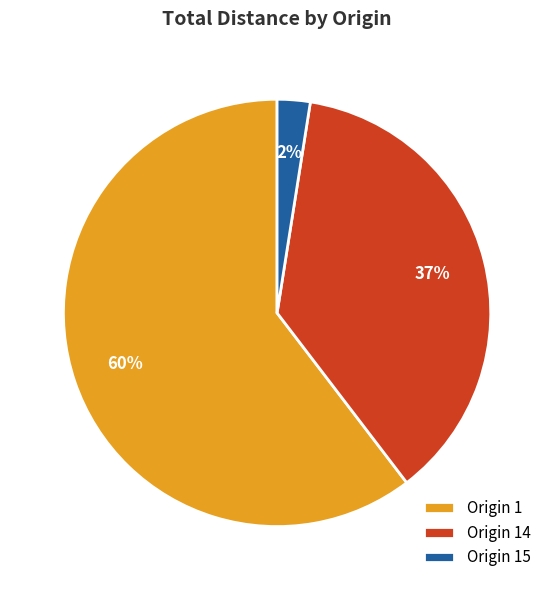

How many slices are in this pie chart?

3